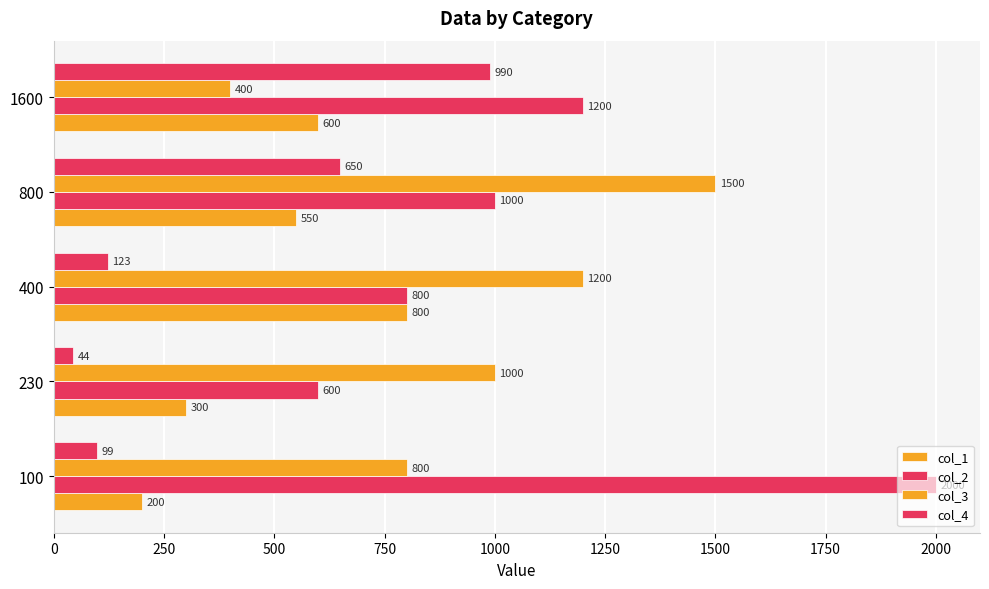

How many data points in col_4 are less than 123?

2